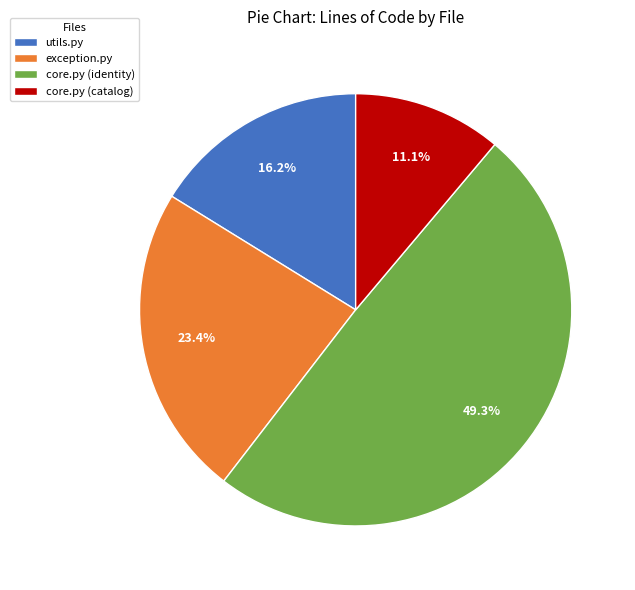

Combined, do exception.py and utils.py account for over 50%?

No